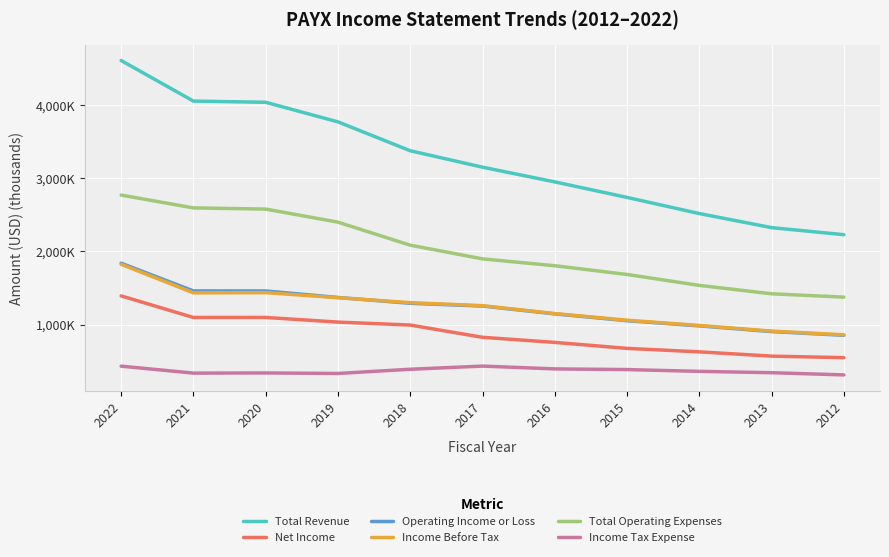

Which series has the largest range (max minus min)?

Total Revenue